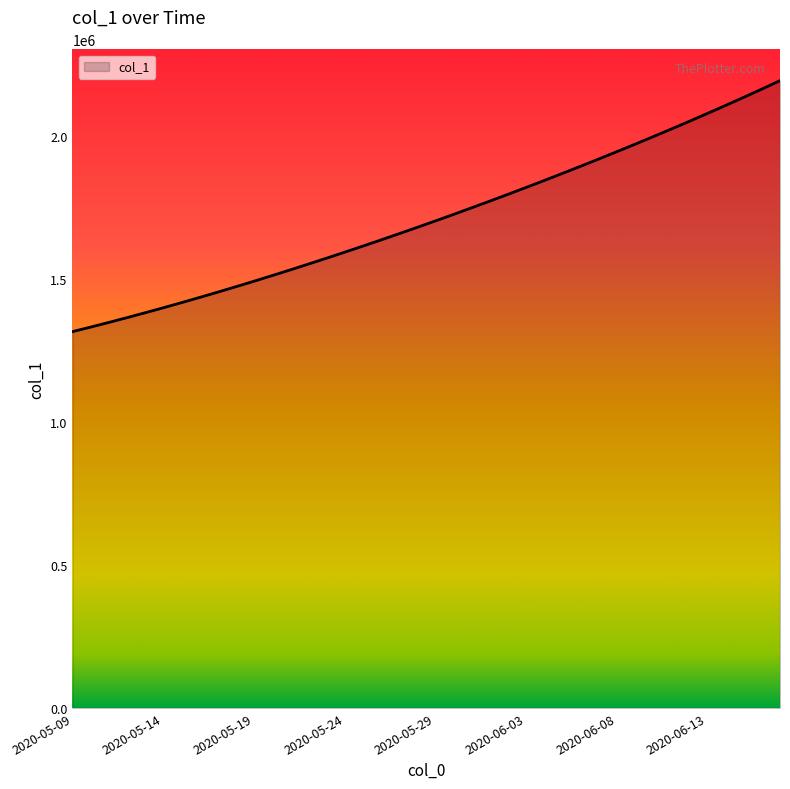

Reading right to left, list all the values displayed in this chart.

2192182.0	2162807.8	2133928.5	2105517.2	2077551.8	2050012.4	2022881.6	1996143.0	1969780.8	1943780.6	1918129.5	1892816.2	1867832.5	1843172.0	1818831.0	1794806.8	1771098.0	1747703.8	1724622.9	1701853.6	1679393.9	1657240.6	1635391.5	1613845.5	1592604.1	1571671.5	1551053.9	1530759.4	1510796.2	1491172.1	1471894.0	1452968.0	1434398.8	1416195.4	1398365.8	1380917.0	1363857.9	1347197.2	1330941.6	1315099.0